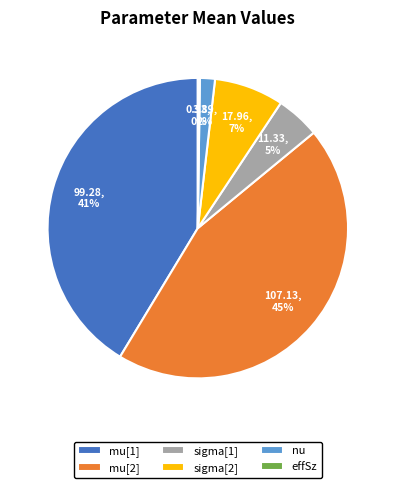

To the nearest percent, what is the average slice percentage?

17%